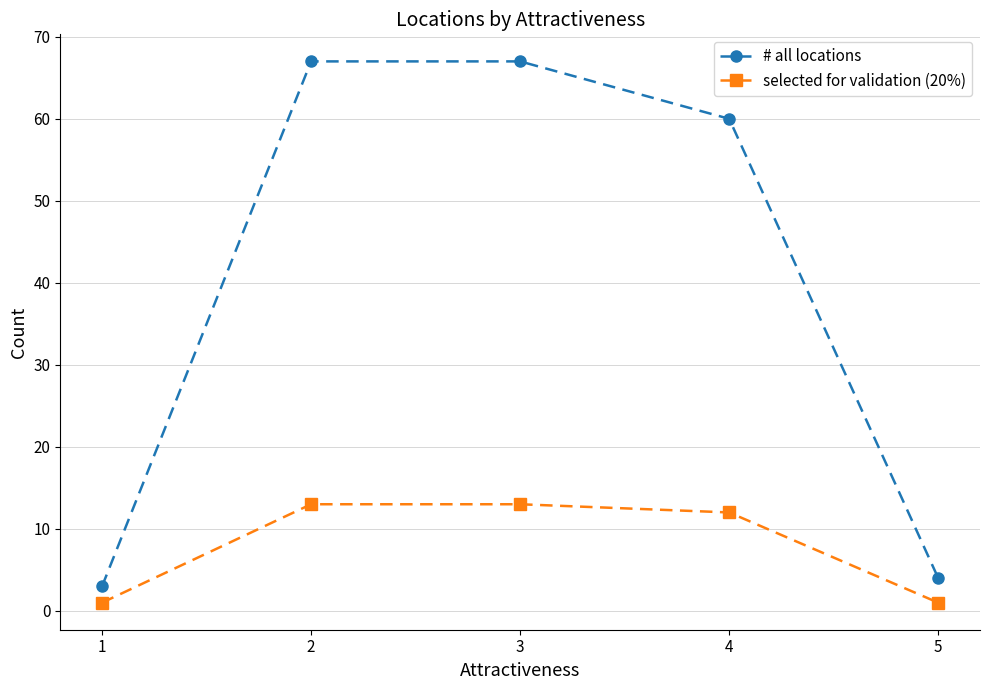

How many data points in selected for validation (20%) are less than 12?

2